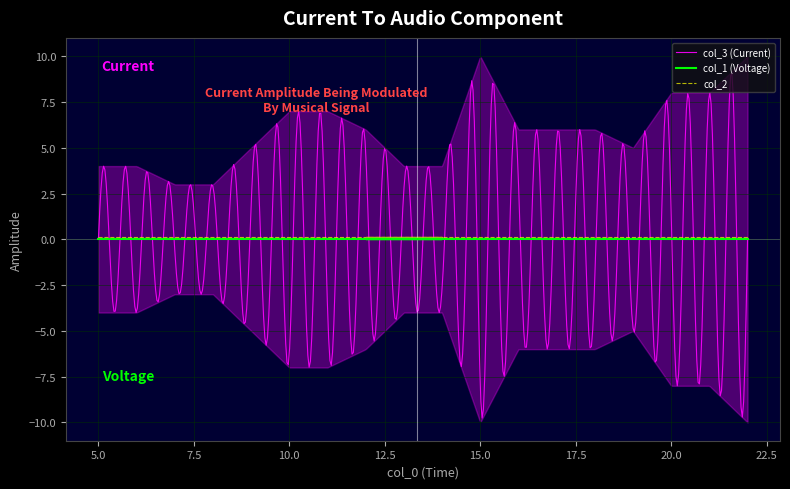

At which category does the chart reach its peak across all series?

15